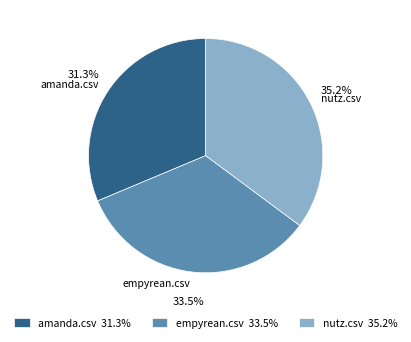

True or false: amanda.csv accounts for 22% of the total.

False